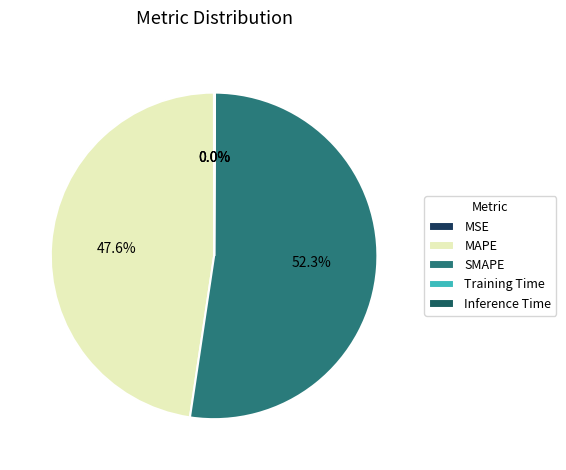

Do Inference Time and SMAPE together represent more than half of the pie?

Yes